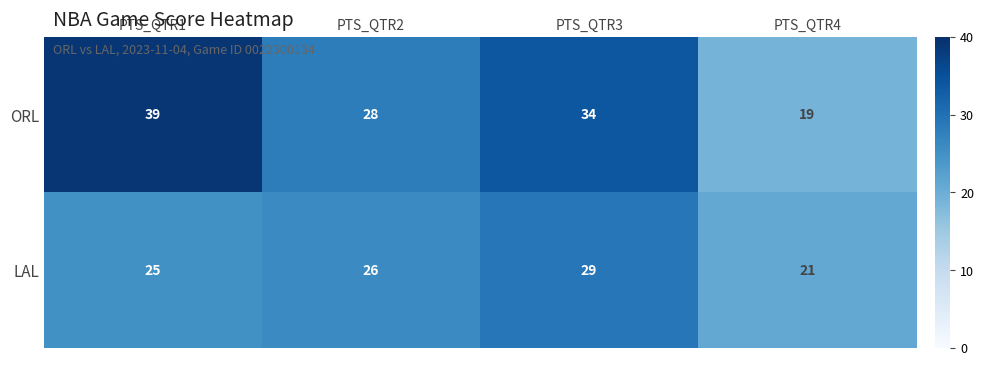

Reading right to left, extract all data points from this chart.

ORL: 19	34	28	39
LAL: 21	29	26	25